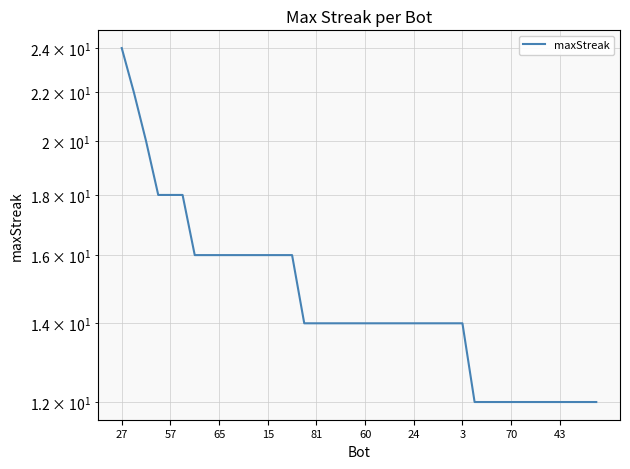

Read the value at 10, to the nearest 10.

20